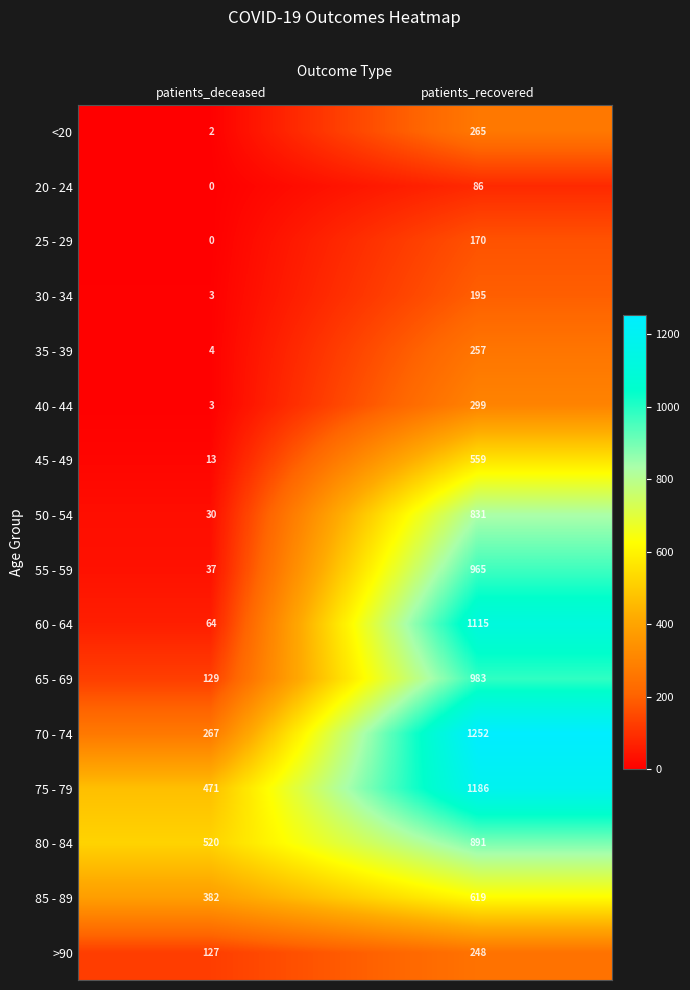

The value of 85 - 89 at patients_deceased is 681. True or false?

False